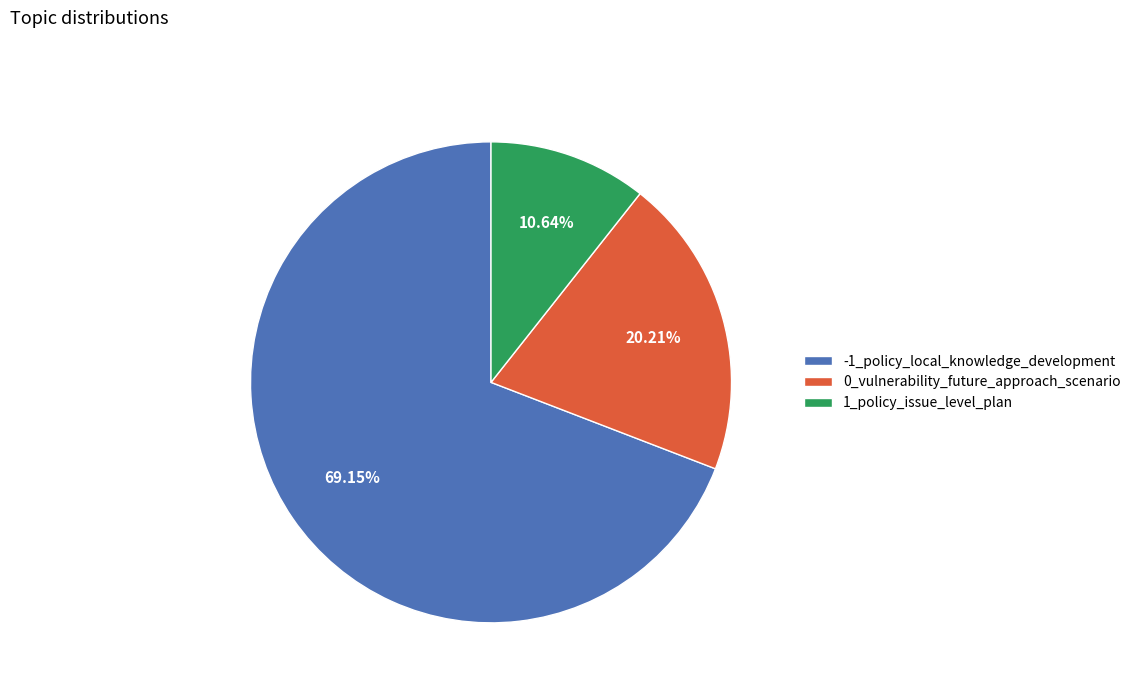

Approximately how many times larger is the value at -1_policy_local_knowledge_development compared to 0_vulnerability_future_approach_scenario?

3.4